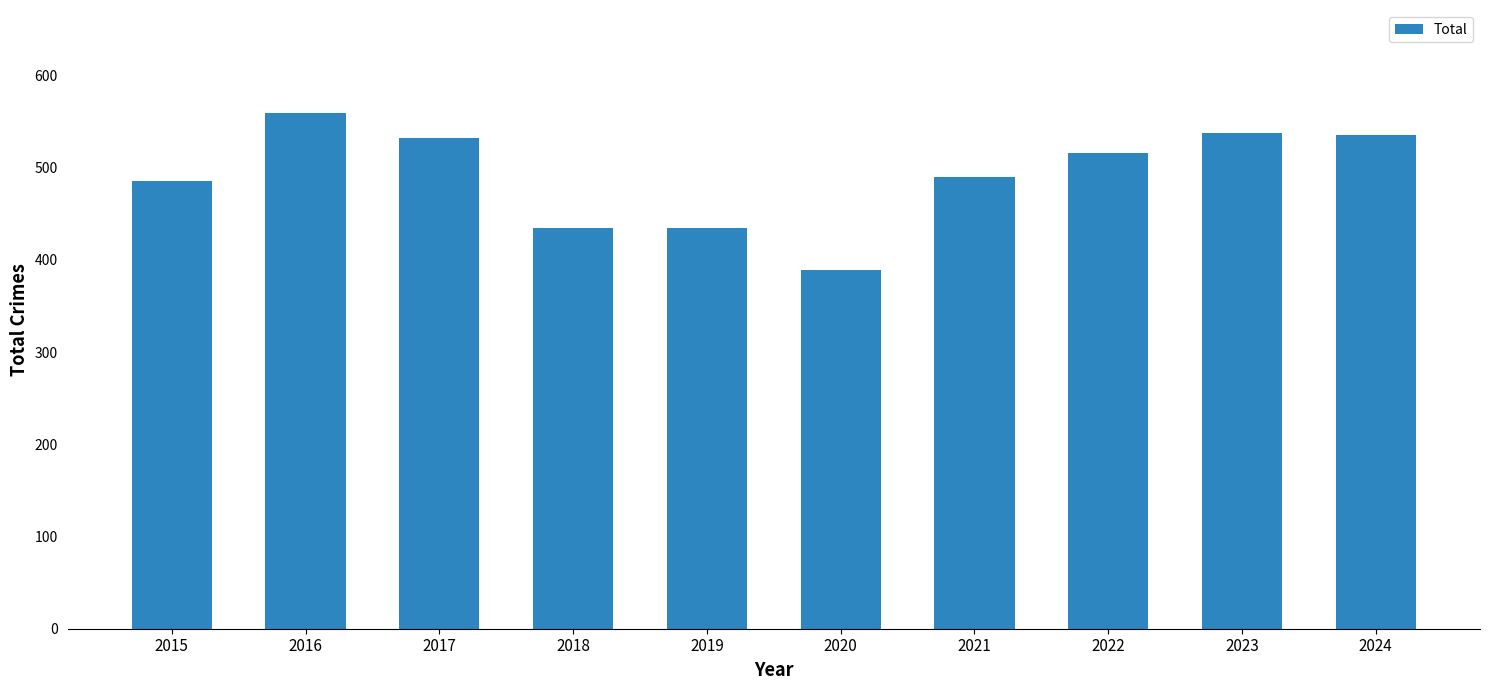

What is the value of the 5th bar from the left?

434